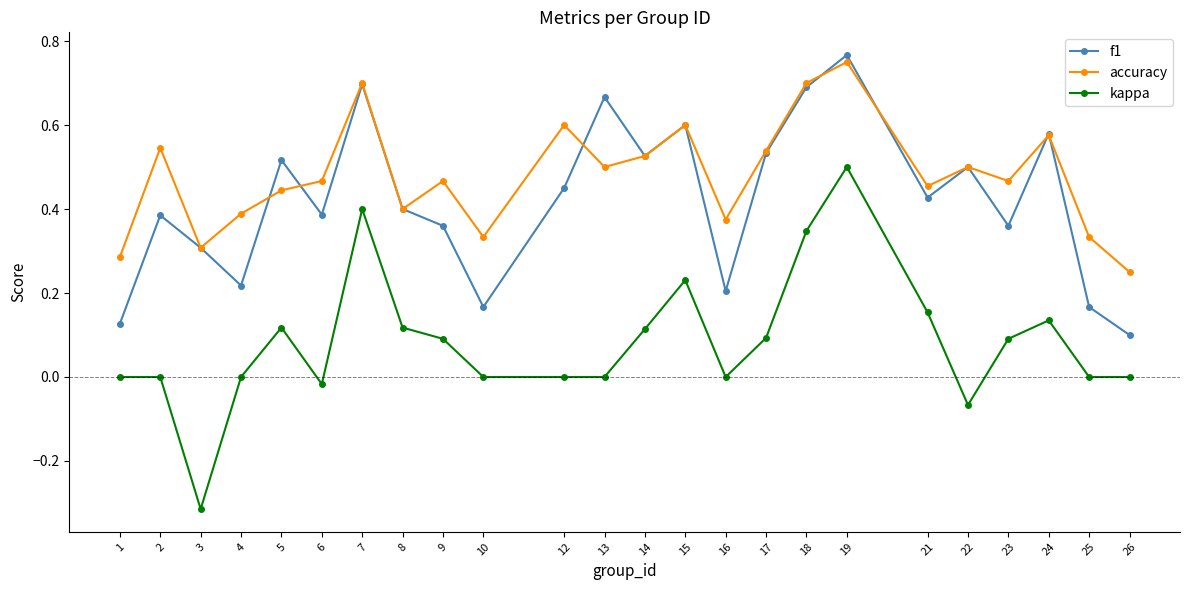

At which category is the sum across all series the highest?

19